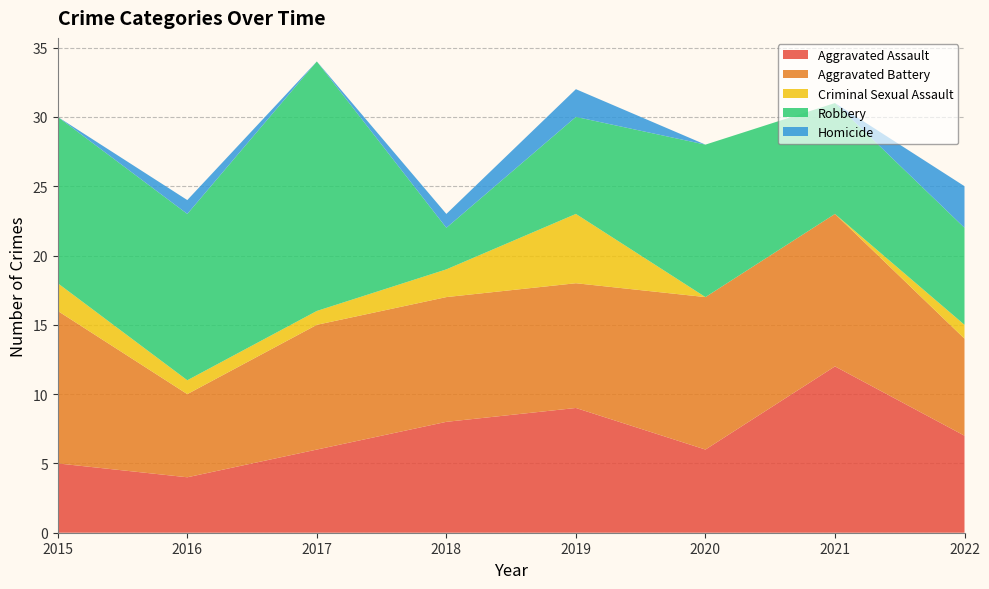

Reading left to right, transcribe all the data shown in this chart.

Aggravated Assault: 2015=5	2016=4	2017=6	2018=8	2019=9	2020=6	2021=12	2022=7
Aggravated Battery: 2015=11	2016=6	2017=9	2018=9	2019=9	2020=11	2021=11	2022=7
Criminal Sexual Assault: 2015=2	2016=1	2017=1	2018=2	2019=5	2020=0	2021=0	2022=1
Robbery: 2015=12	2016=12	2017=18	2018=3	2019=7	2020=11	2021=8	2022=7
Homicide: 2015=0	2016=1	2017=0	2018=1	2019=2	2020=0	2021=0	2022=3